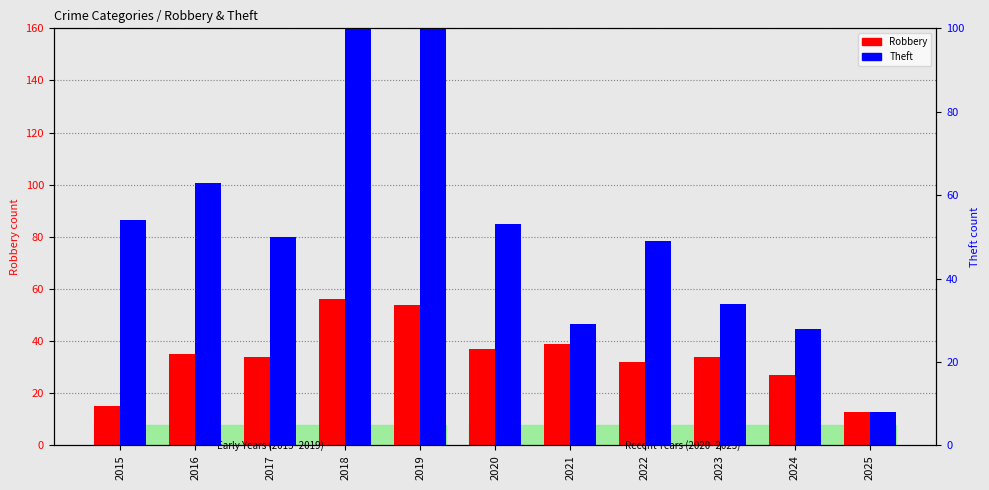

What is the sum of the Robbery values at 2015 and 2017?

49